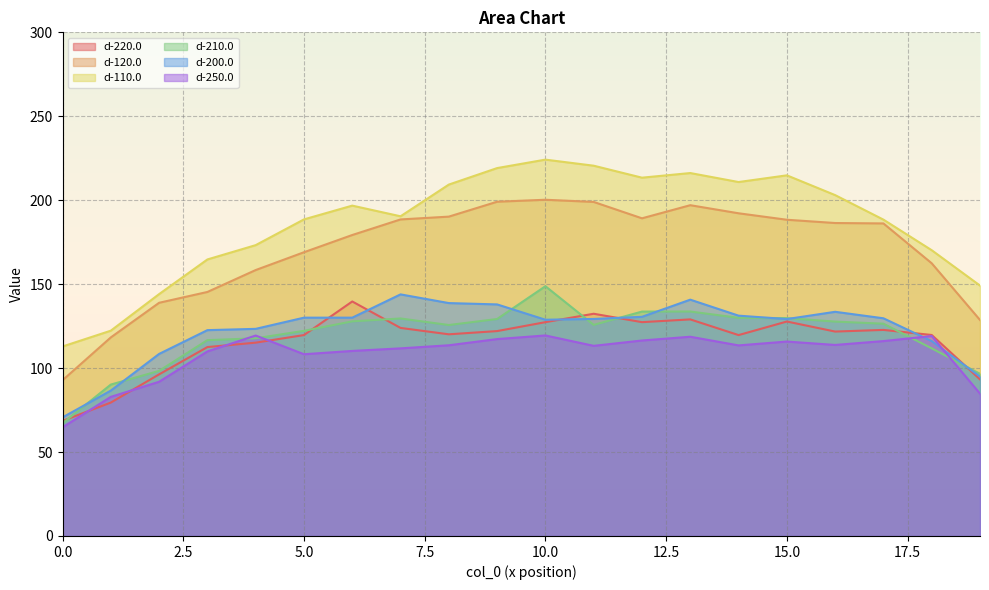

Where is the first local maximum for d-200.0?

7